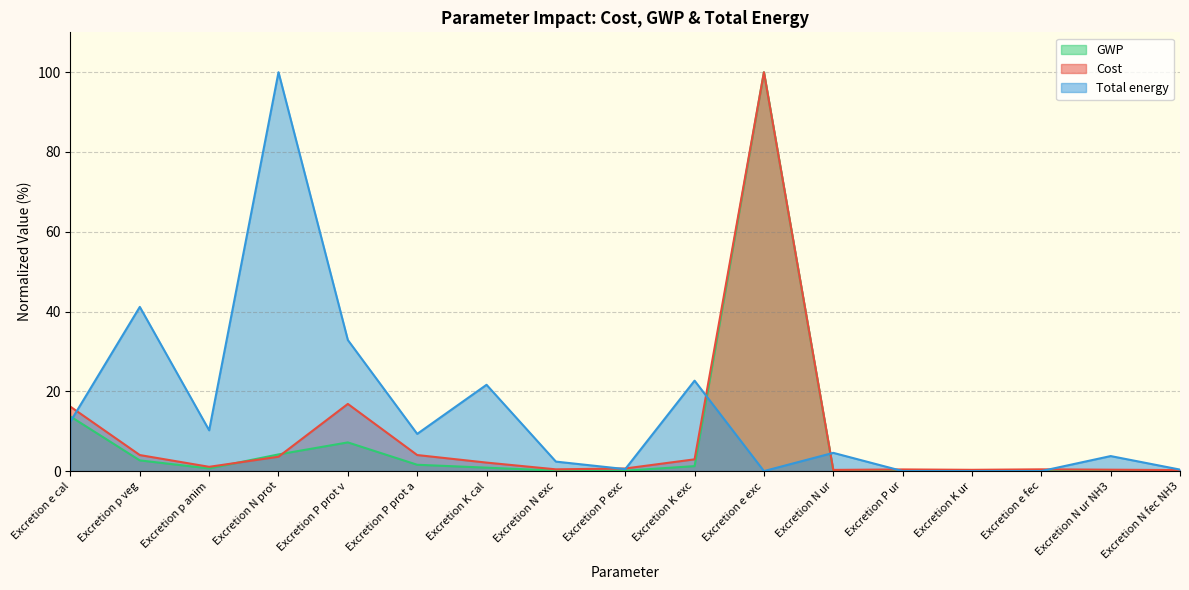

At how many categories does at least one series exceed 2?

12